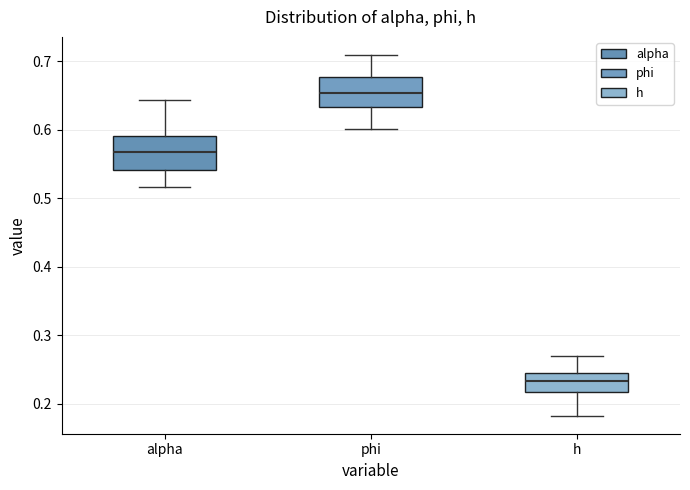

Where does the median line of the box for phi sit on the y-axis? The values are not printed on the chart, so give them approximately, as read against the axis.

0.65